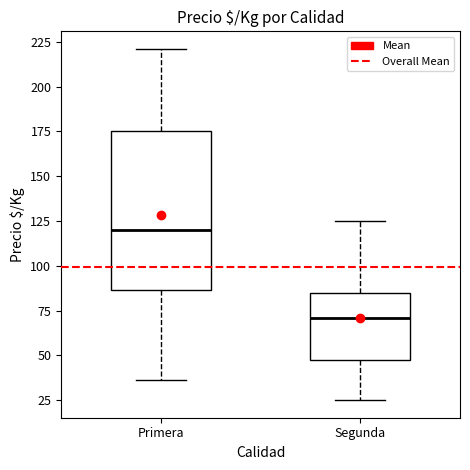

Where is the lower edge of the box for Segunda on the y-axis? The values are not printed on the chart, so give them approximately, as read against the axis.

45